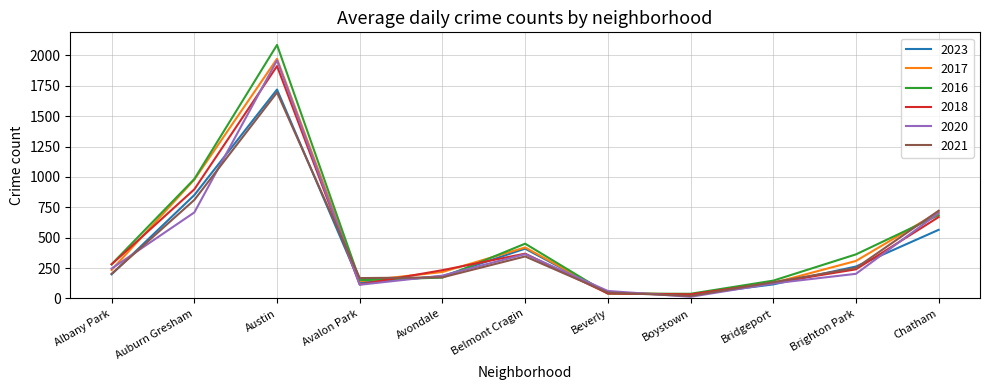

Which category has the highest value across all series?

Austin